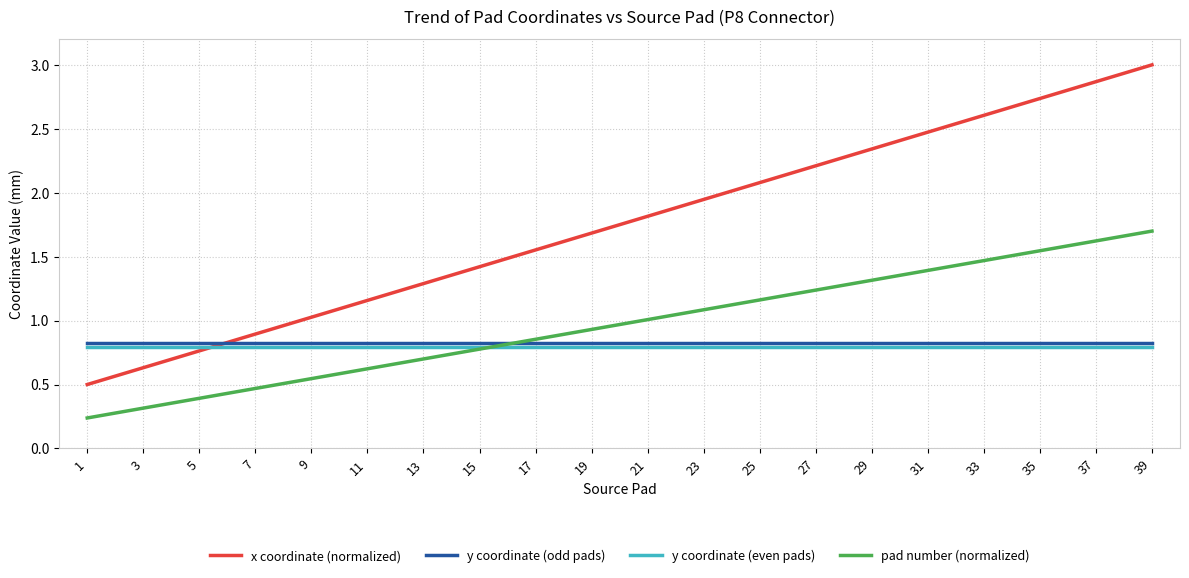

True or false: pad number (normalized) and x coordinate (normalized) cross at least once.

False